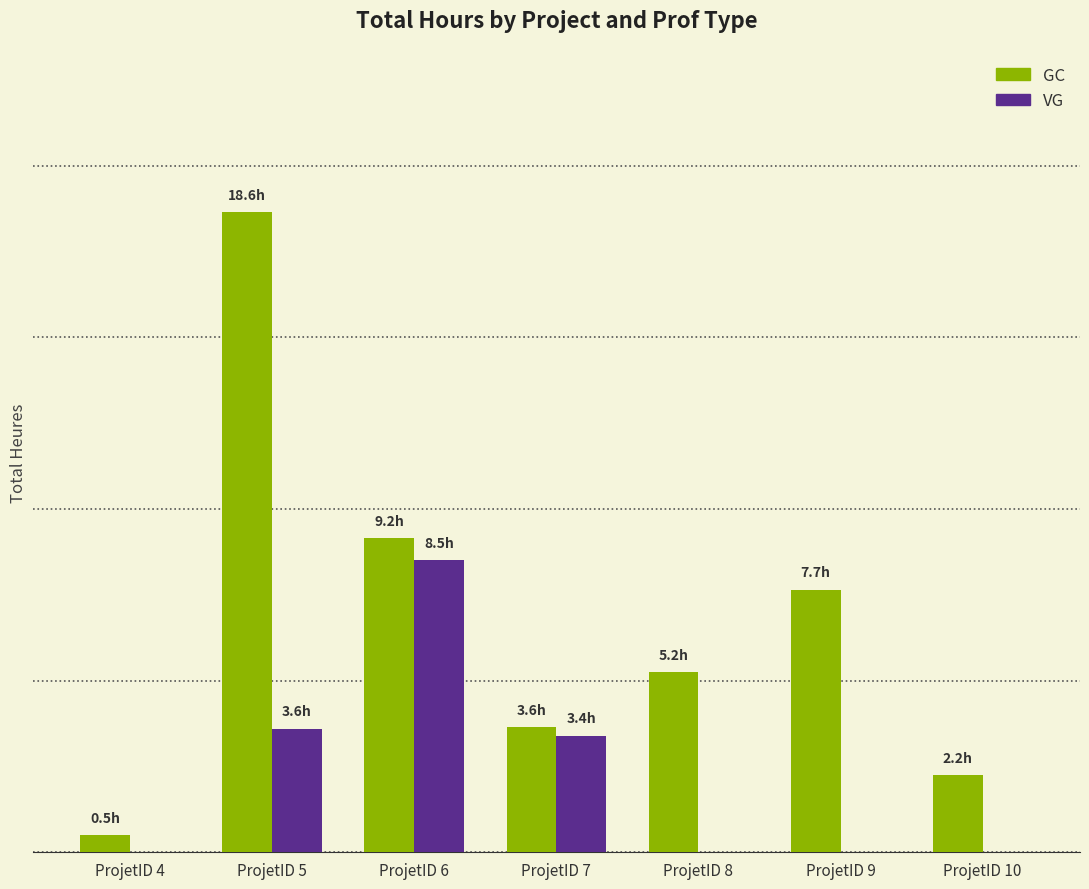

Reading right to left, list all the values displayed in this chart.

GC: 2.2	7.7	5.2	3.6	9.2	18.6	0.5
VG: 0.0	0.0	0.0	3.4	8.5	3.6	0.0